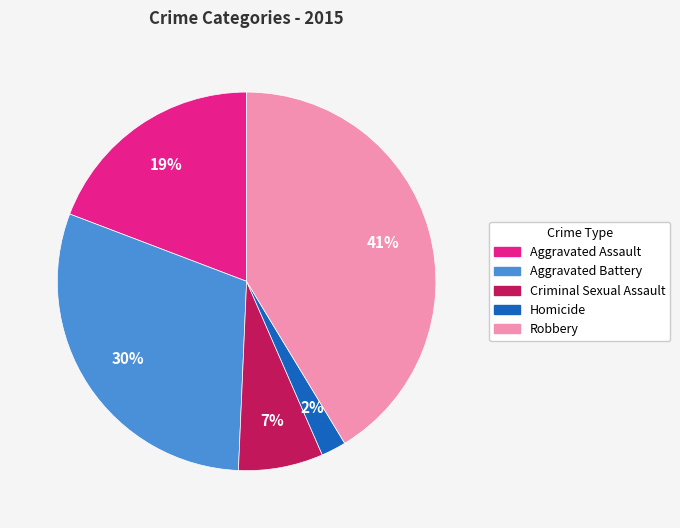

How many segments does this pie chart have?

5